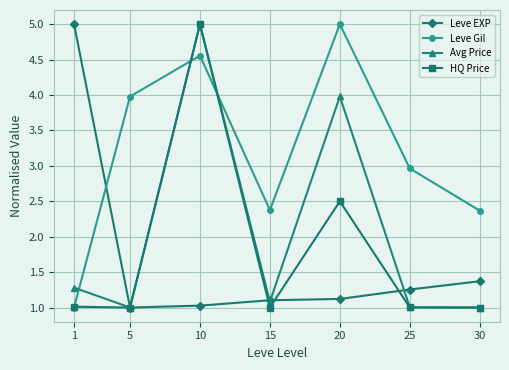

What are all the series names shown in the legend?

Leve EXP, Leve Gil, Avg Price, HQ Price